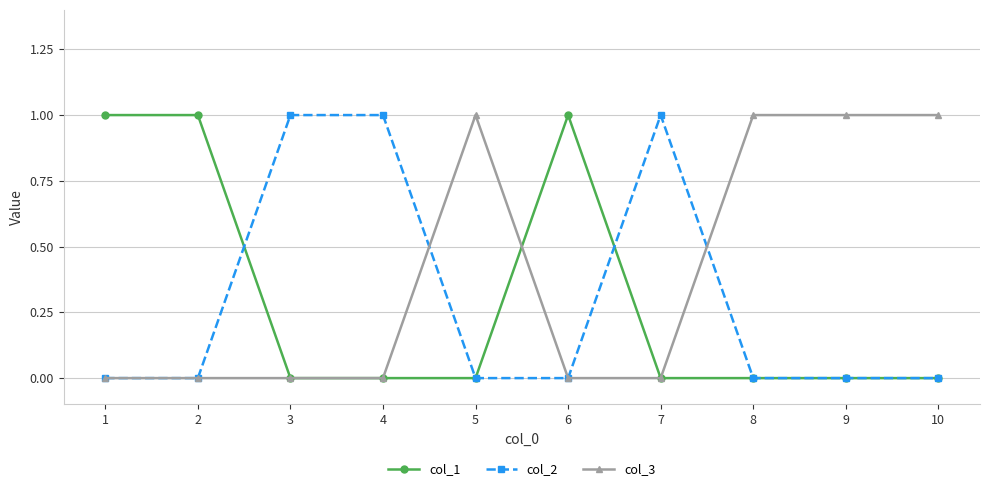

Is the value of col_1 at 1 greater than the value of col_3 at 4?

Yes